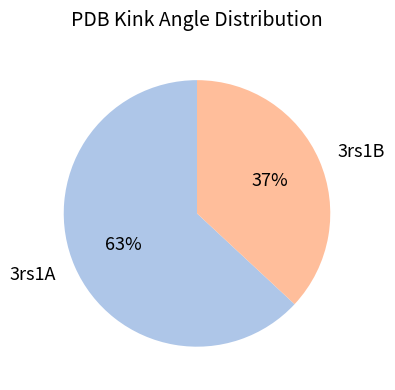

To the nearest percent, what is the difference between the largest and smallest slice percentages?

26%